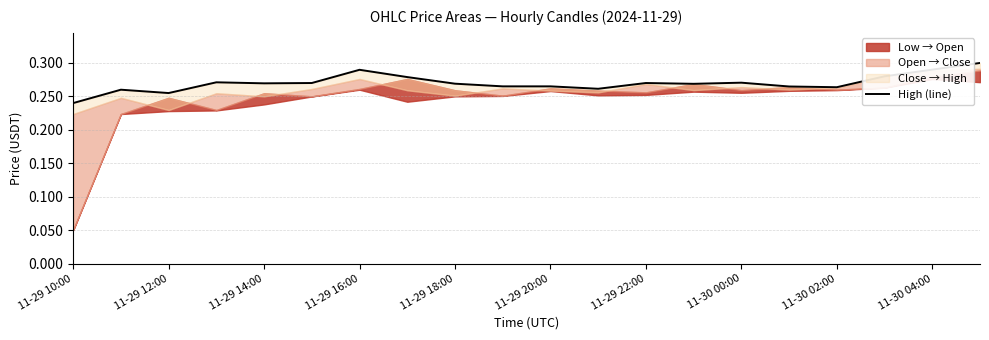

Which category has the highest value across all series?

19